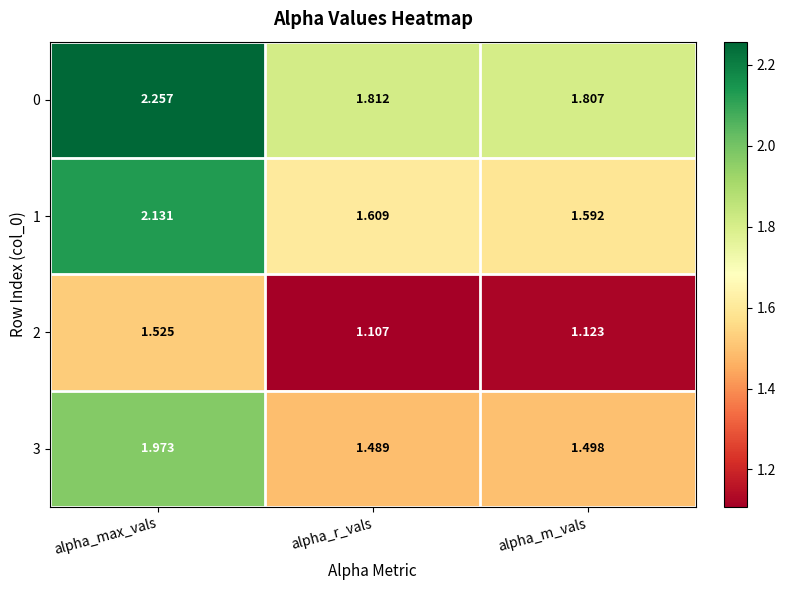

At which label does 3 reach its peak?

alpha_max_vals